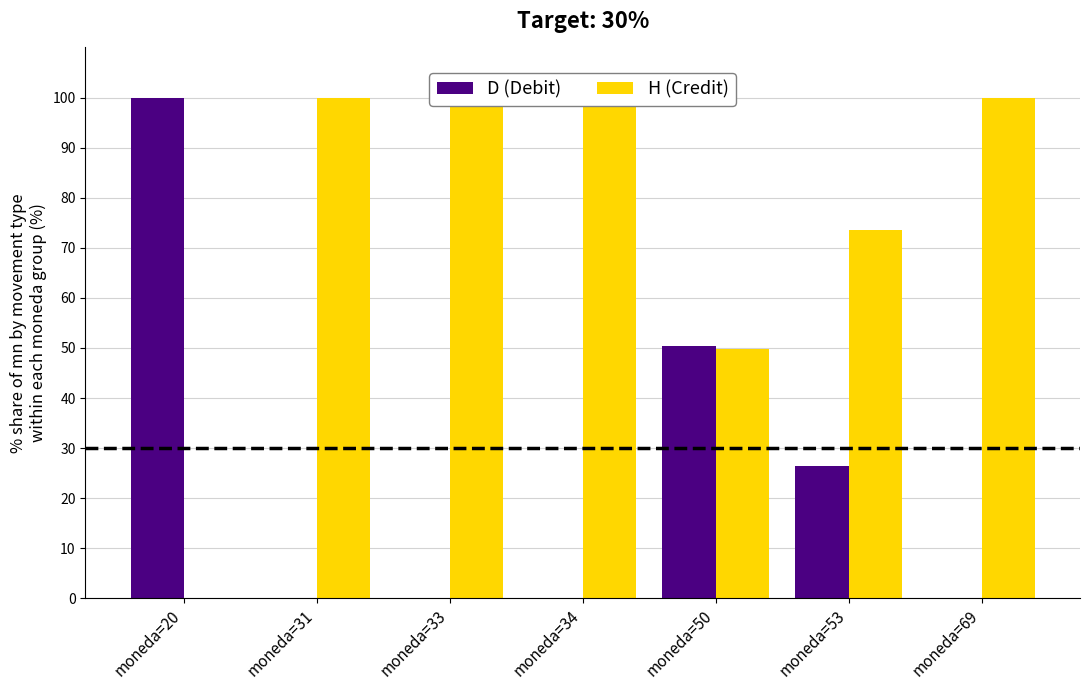

Reading left to right, transcribe all the data shown in this chart.

D (Debit): moneda=20=100.0	moneda=31=0.0	moneda=33=0.0	moneda=34=0.0	moneda=50=50.3	moneda=53=26.4	moneda=69=0.0
H (Credit): moneda=20=0.0	moneda=31=100.0	moneda=33=100.0	moneda=34=100.0	moneda=50=49.7	moneda=53=73.6	moneda=69=100.0